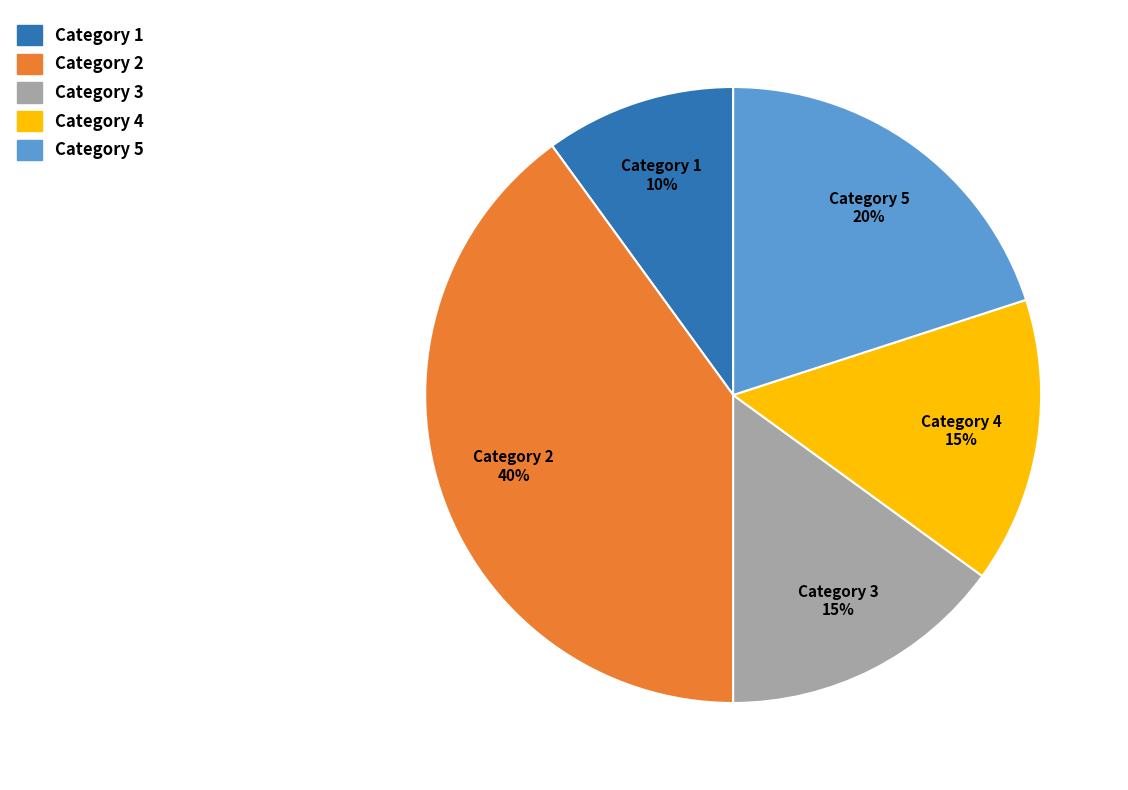

To the nearest percent, what is the difference between the largest and smallest slice percentages?

30%